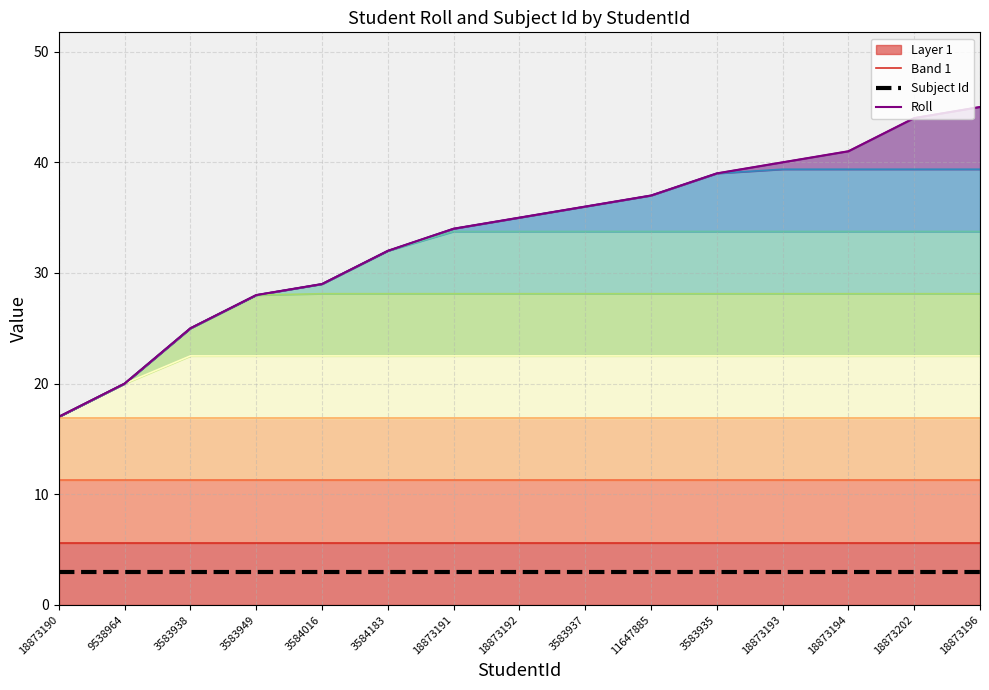

What is the label of the 5th point from the left?

3584016